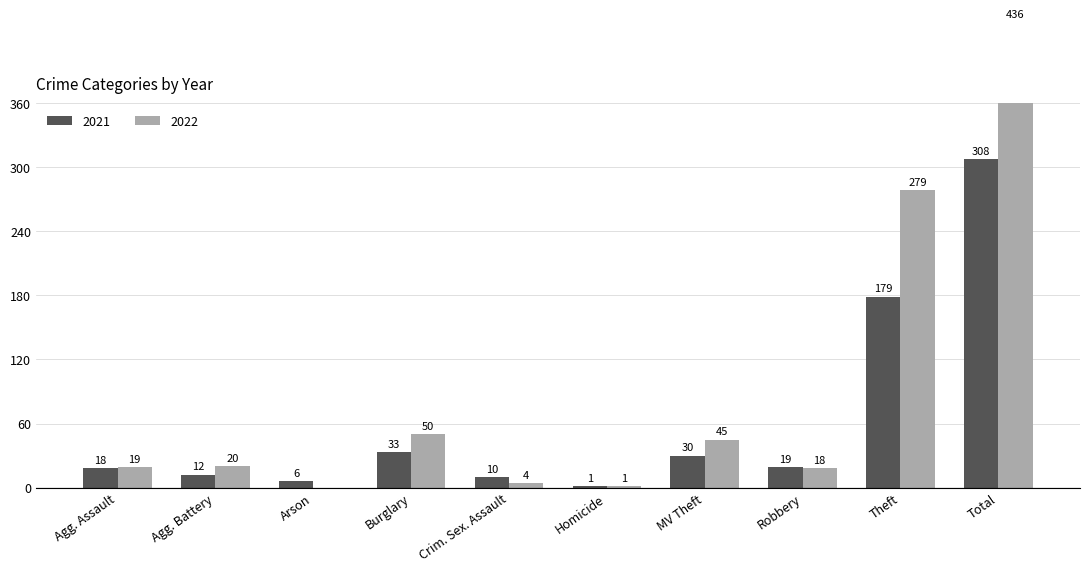

What is the label of the 8th bar from the right?

Arson